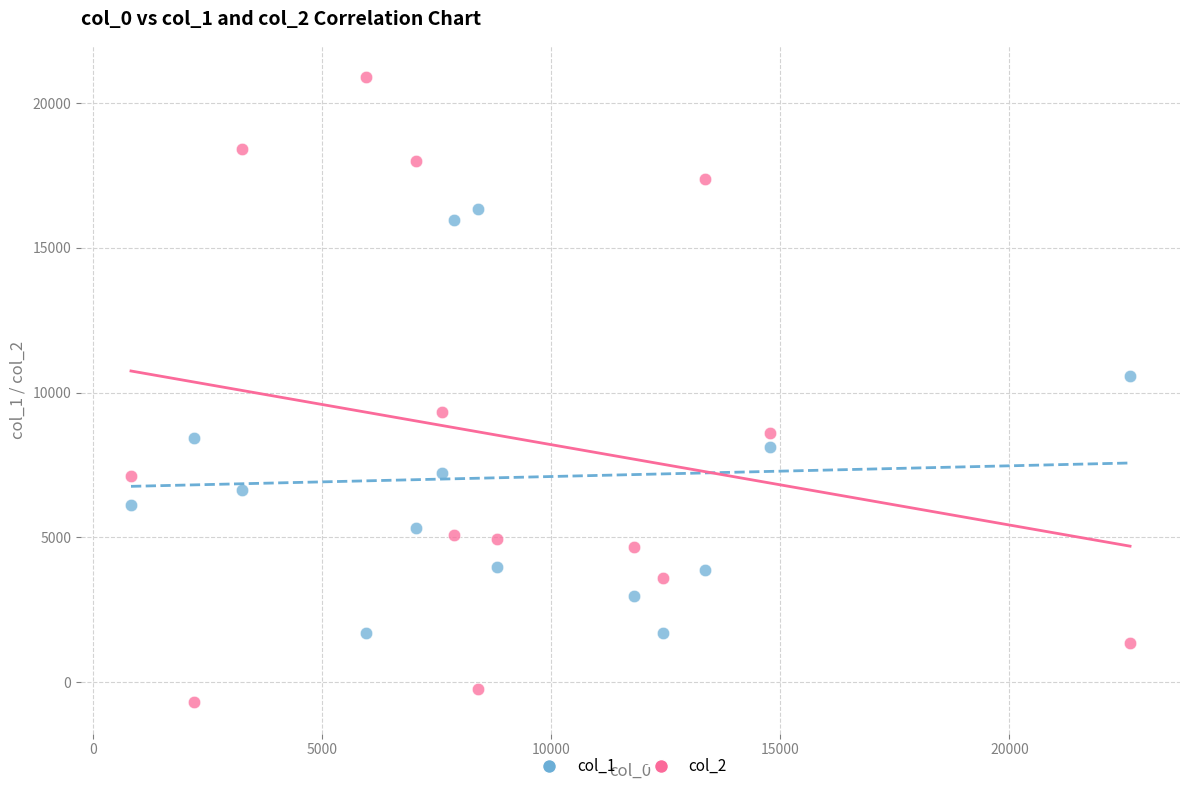

Across all series, what Y value is closest to 10100?

10557.4